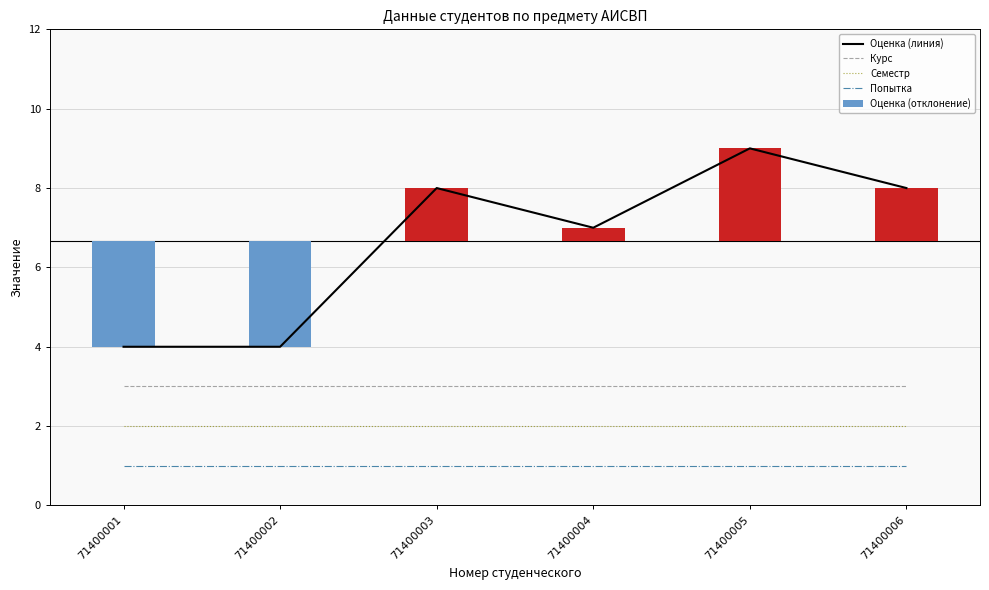

At how many categories does at least one series exceed 4?

4